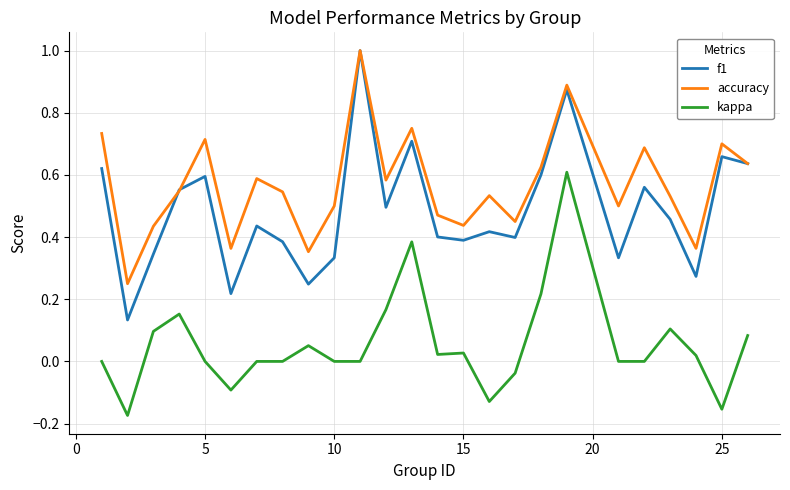

Does the chart have visible grid lines?

Yes